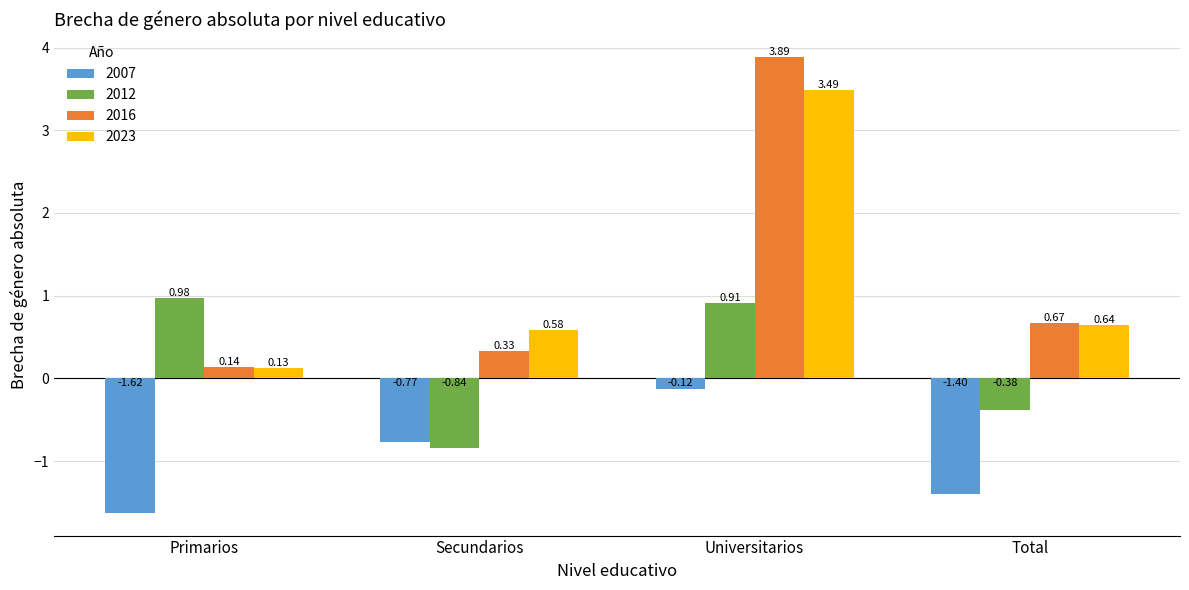

Which series has the largest range (max minus min)?

2016